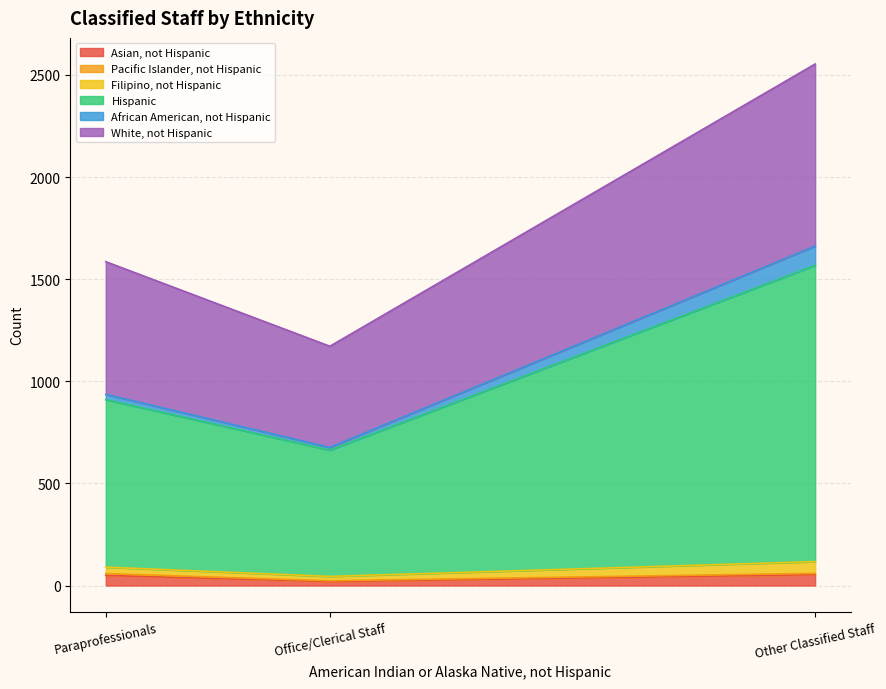

At which category is the sum across all series the highest?

Other Classified Staff